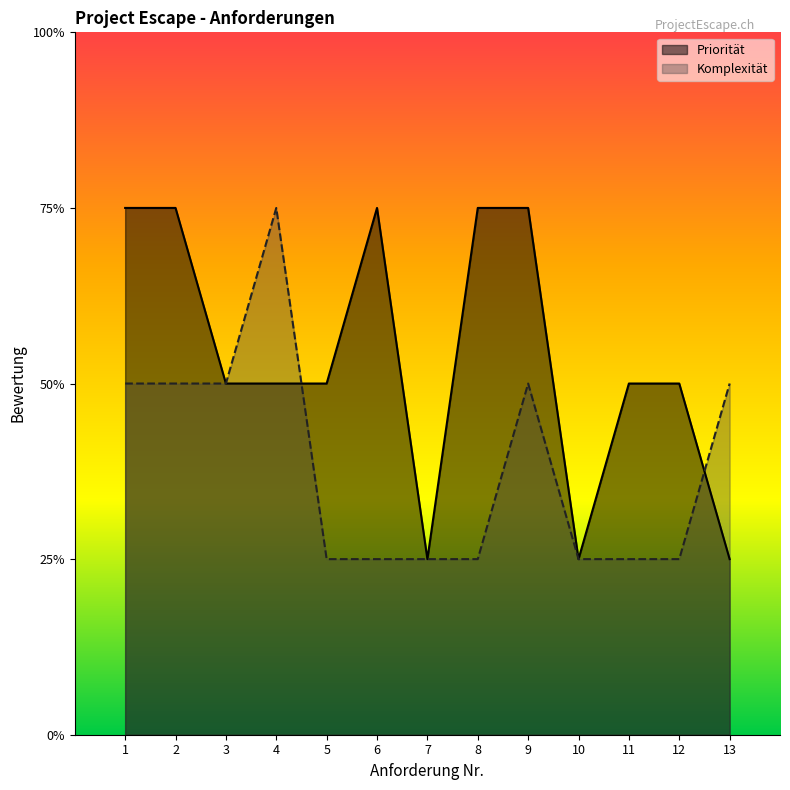

What is the difference between the maximum and second lowest values in the Komplexität series?

2